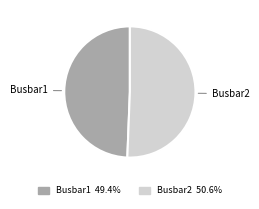

What is the largest slice in the pie chart?

Busbar2